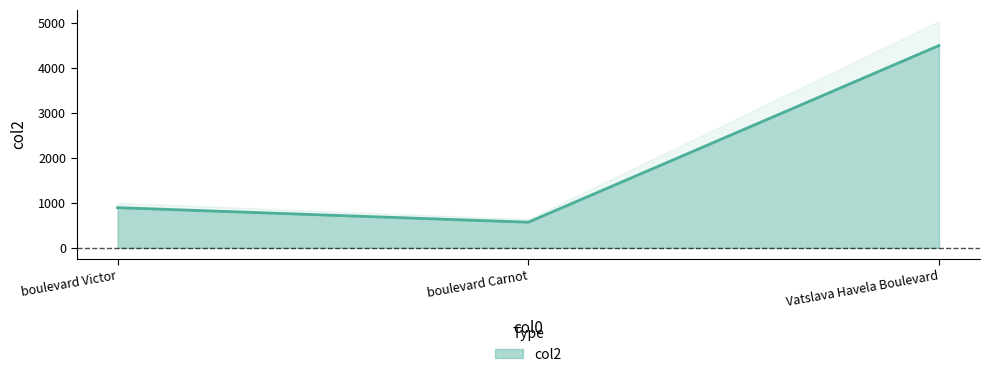

At which category does the chart reach its minimum across all series?

boulevard Carnot